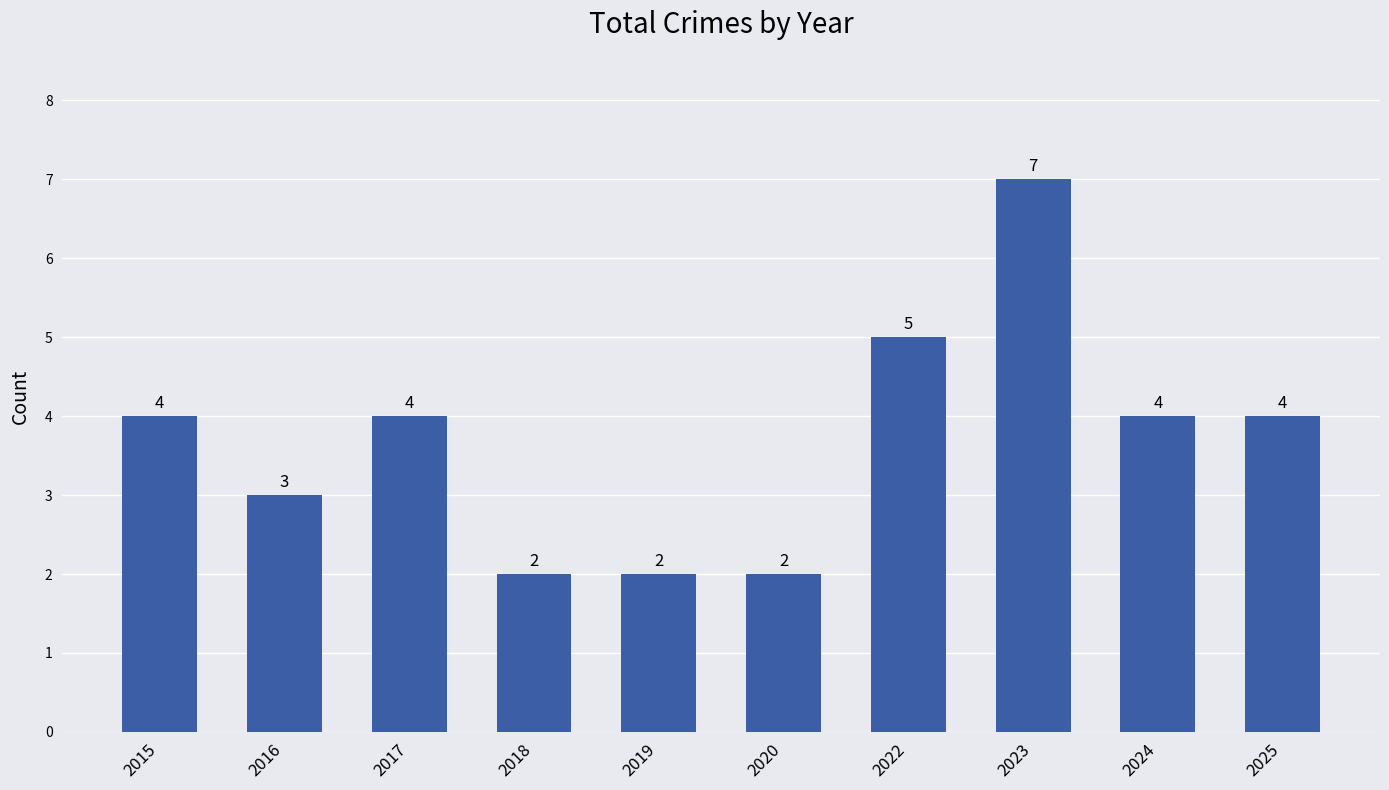

Reading left to right, what are all the values shown in this chart?

4	3	4	2	2	2	5	7	4	4